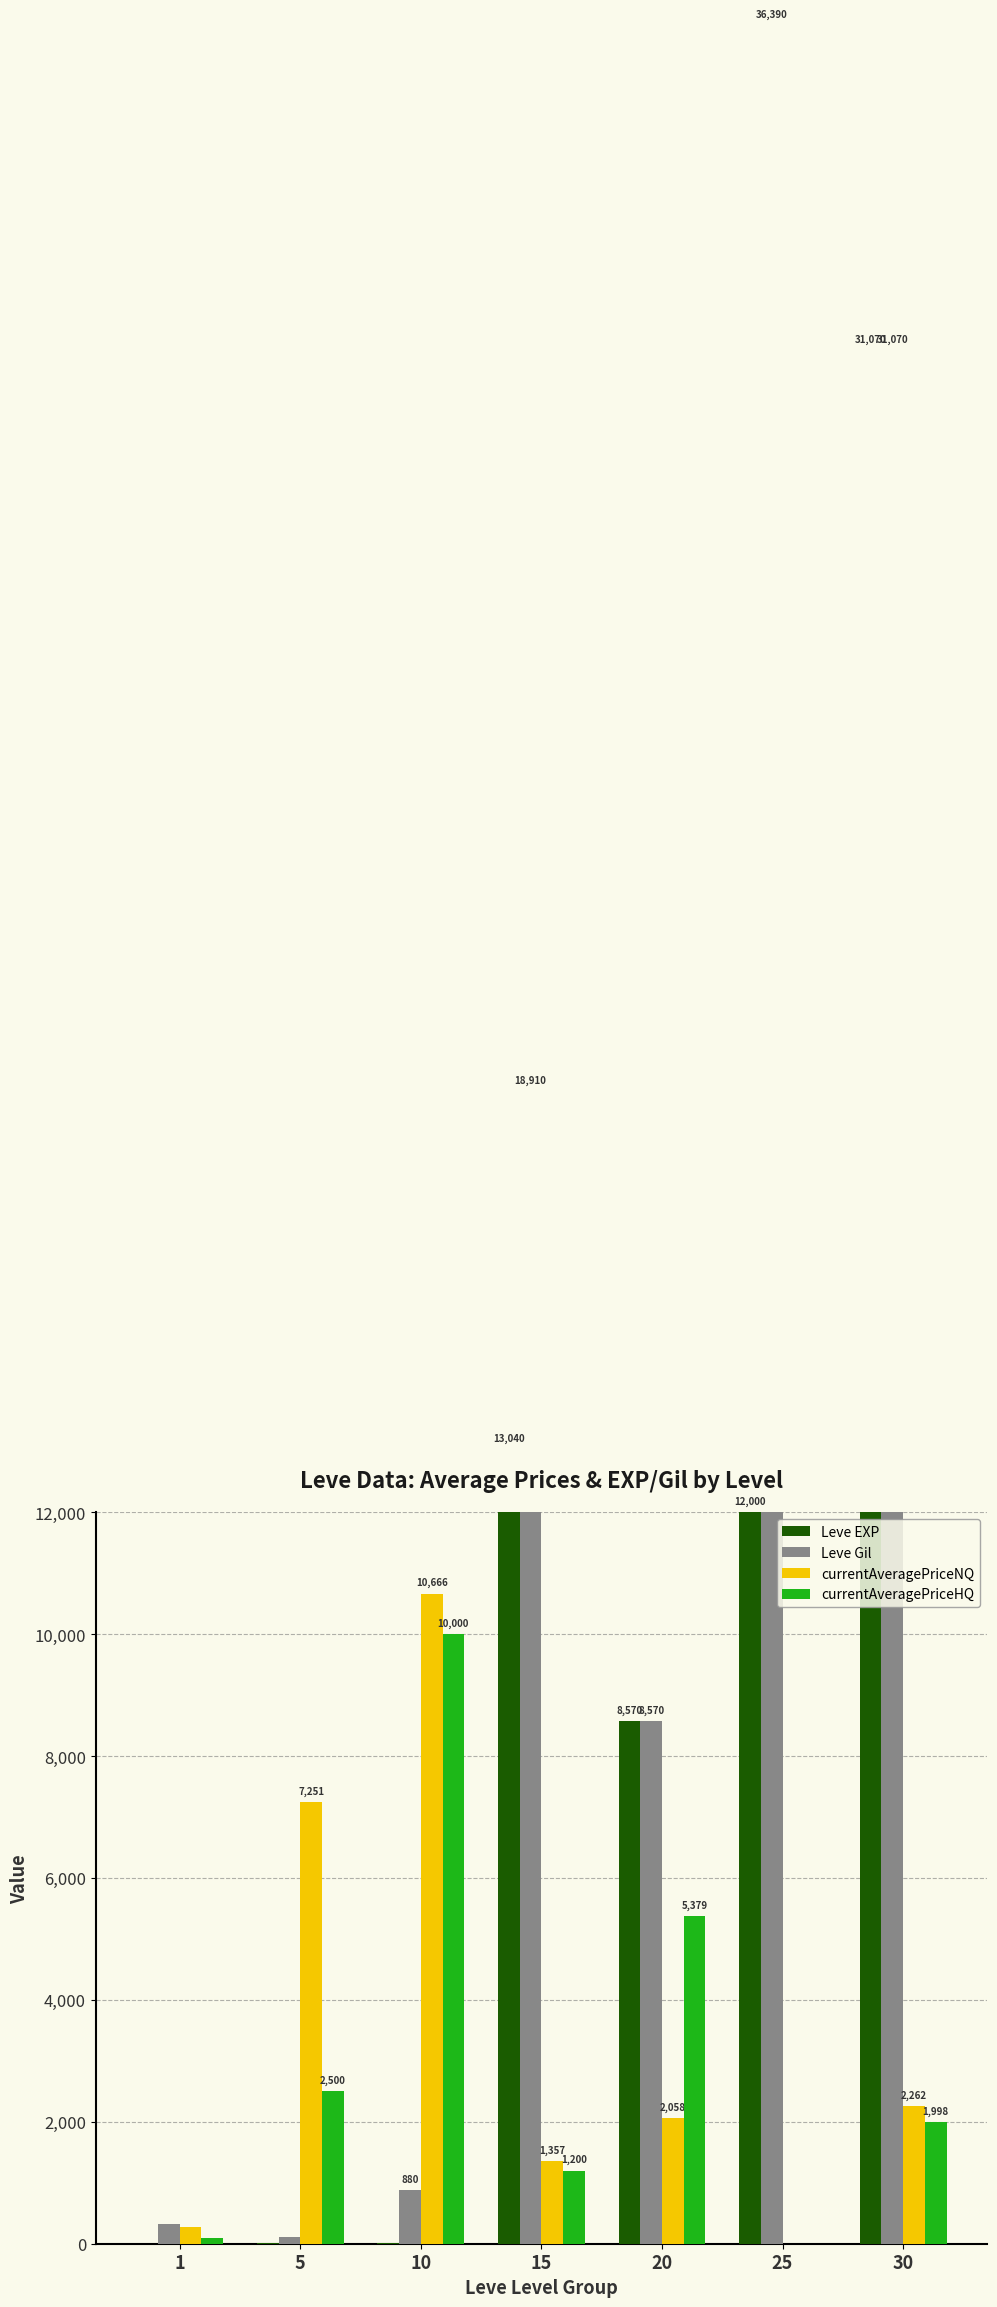

Which series has the largest range (max minus min)?

Leve Gil